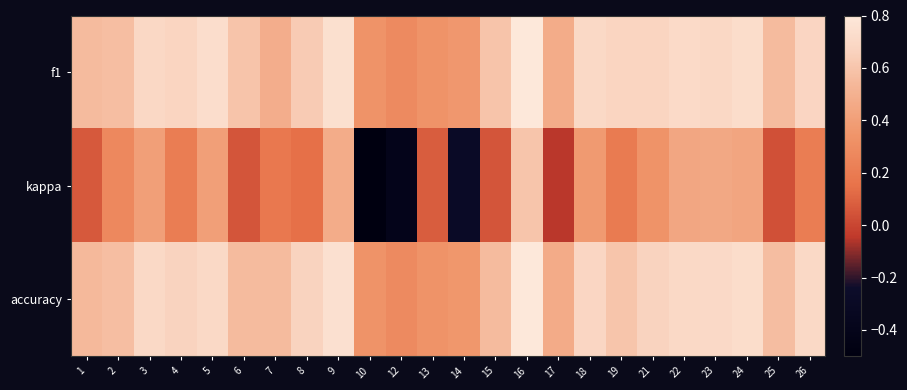

Reading left to right, transcribe all the data shown in this chart.

f1: 1=0.6	2=0.6	3=0.7	4=0.7	5=0.7	6=0.6	7=0.5	8=0.6	9=0.7	10=0.3	12=0.3	13=0.3	14=0.4	15=0.6	16=0.8	17=0.5	18=0.7	19=0.7	21=0.7	22=0.7	23=0.7	24=0.7	25=0.6	26=0.7
kappa: 1=0.1	2=0.3	3=0.4	4=0.2	5=0.4	6=0.1	7=0.2	8=0.1	9=0.5	10=-0.5	12=-0.4	13=0.1	14=-0.3	15=0.1	16=0.6	17=-0.1	18=0.4	19=0.2	21=0.3	22=0.4	23=0.5	24=0.4	25=0.0	26=0.2
accuracy: 1=0.5	2=0.6	3=0.7	4=0.7	5=0.7	6=0.6	7=0.6	8=0.7	9=0.8	10=0.3	12=0.3	13=0.3	14=0.4	15=0.6	16=0.8	17=0.5	18=0.7	19=0.6	21=0.7	22=0.7	23=0.7	24=0.7	25=0.6	26=0.7